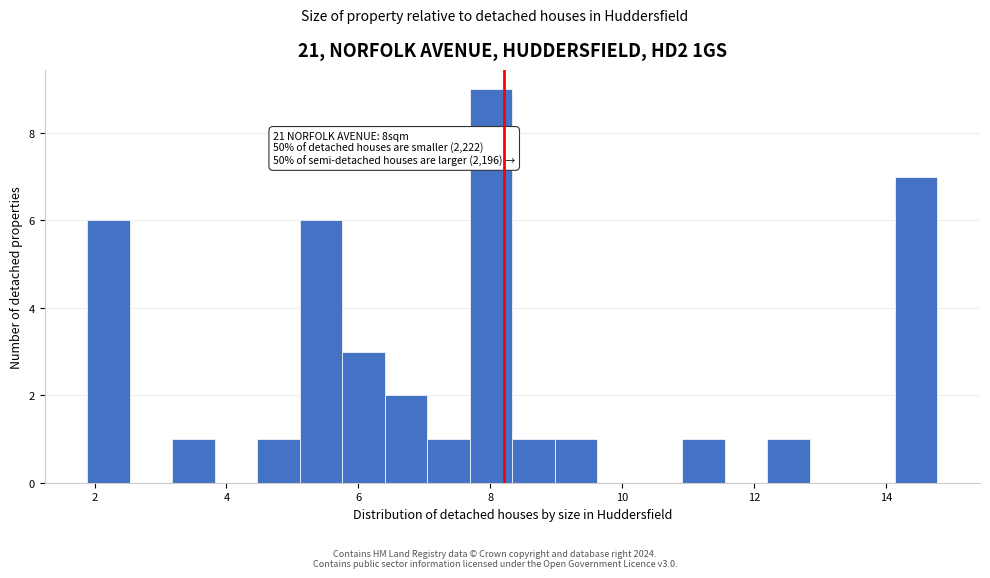

Read against the x-axis, roughly where is the centre of the tallest bar?

8.0